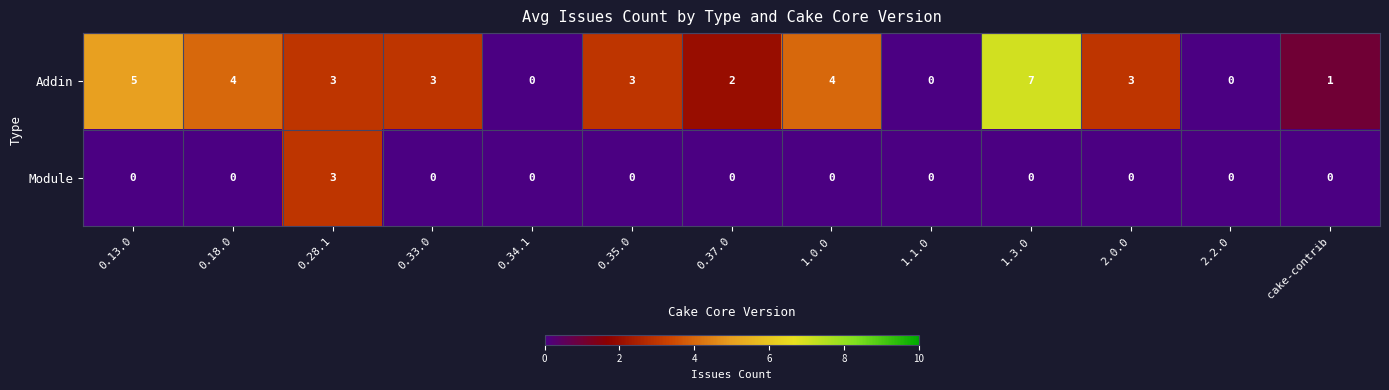

At which category does the chart reach its peak across all series?

1.3.0